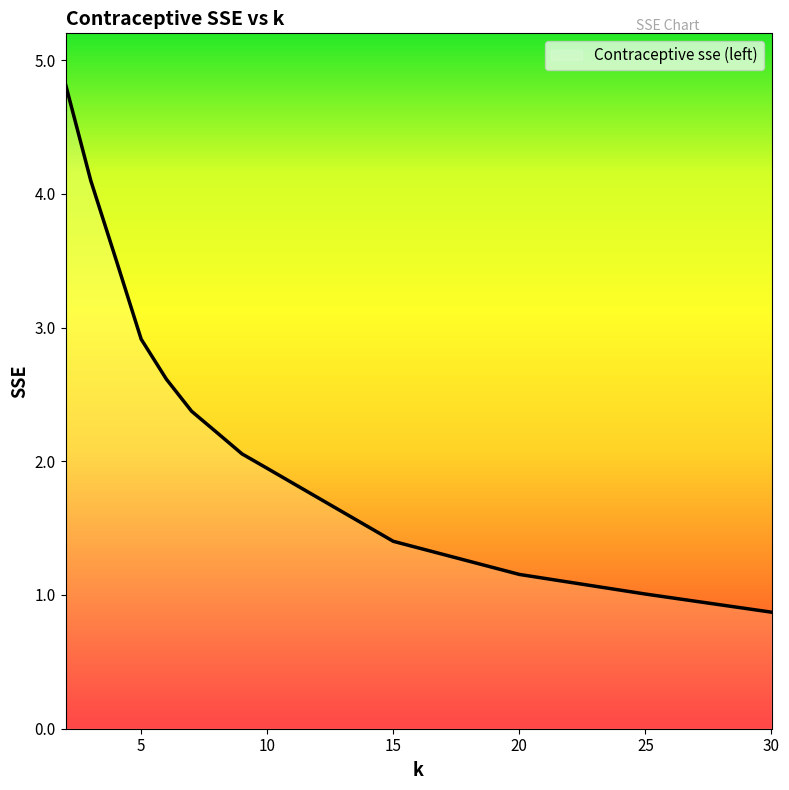

What is the minimum value shown in the chart?

0.9